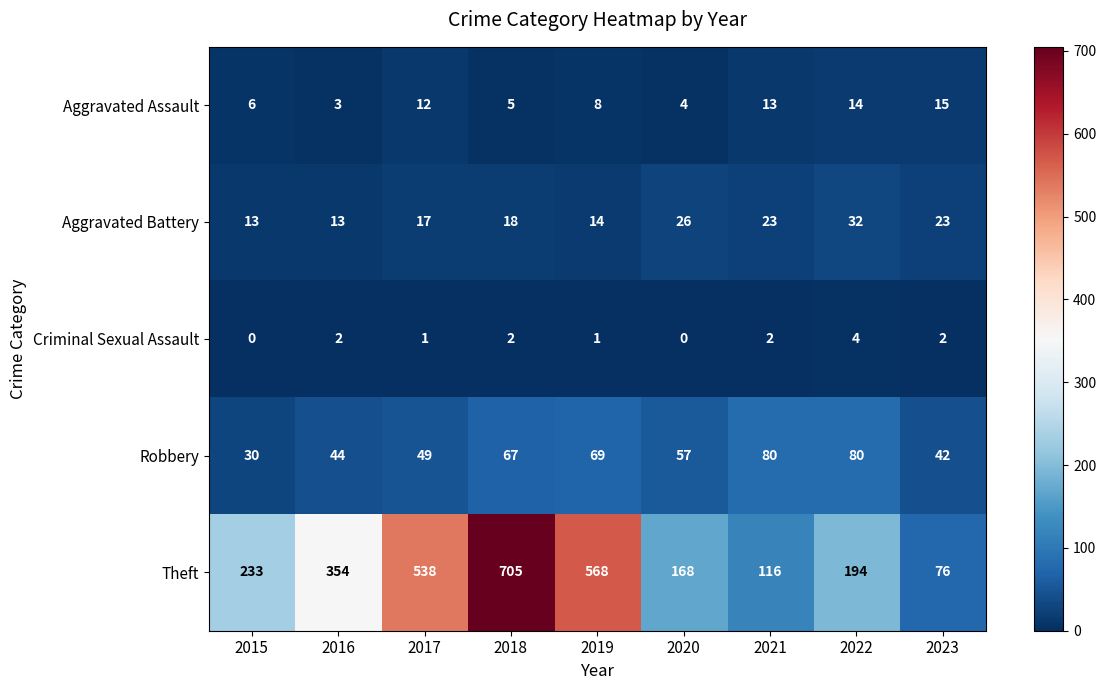

What is the total value across all series at 2015?

282